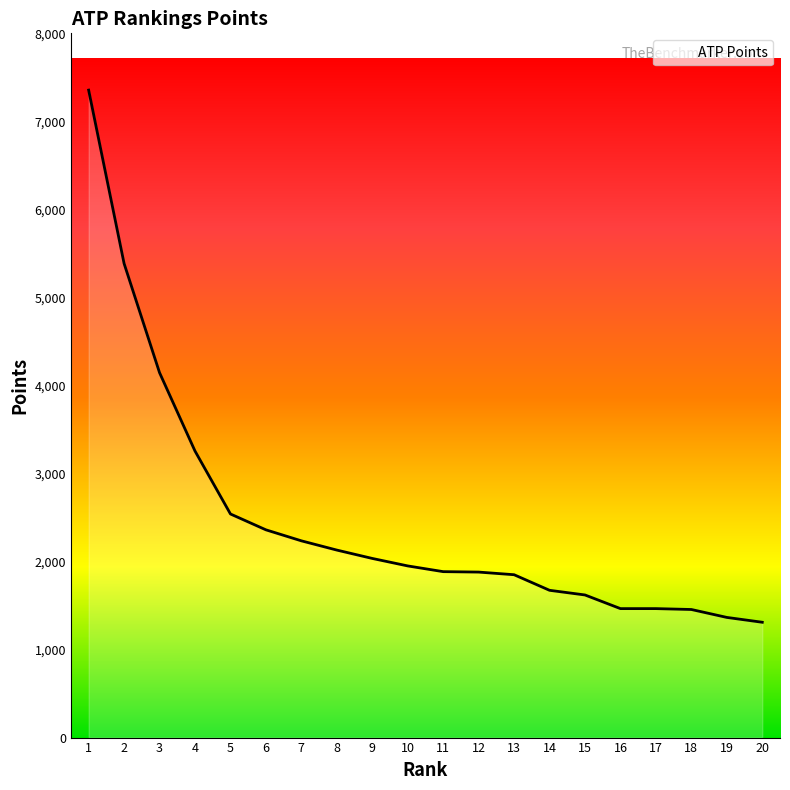

What is the sum of all values?

49358